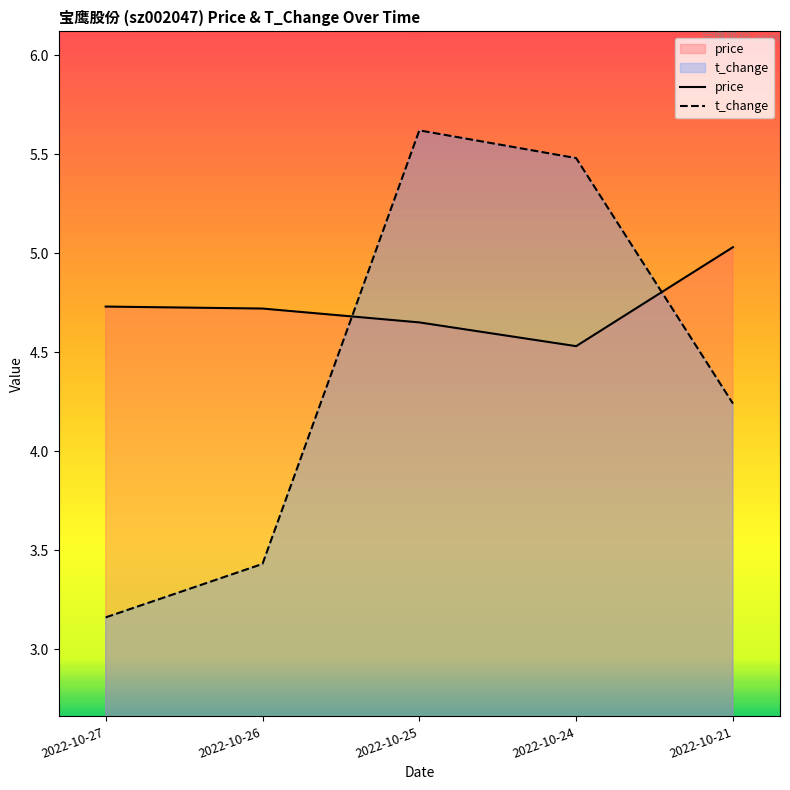

How many data points in t_change are less than 4?

2